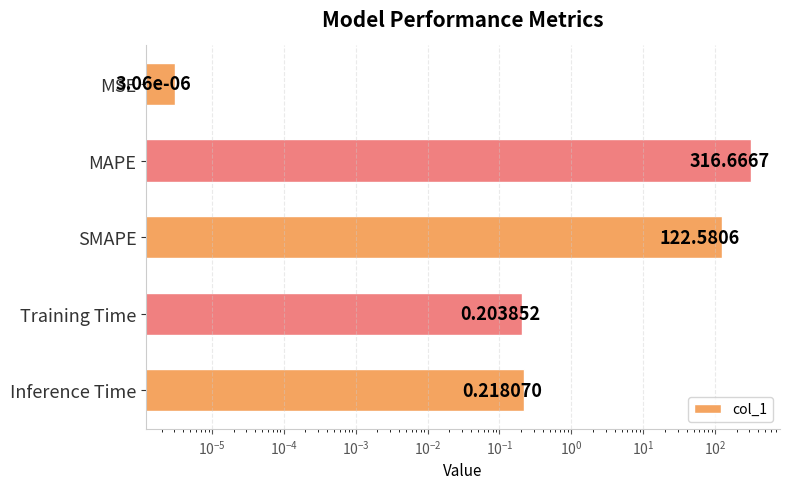

What is the difference between the second highest and minimum values?

122.6